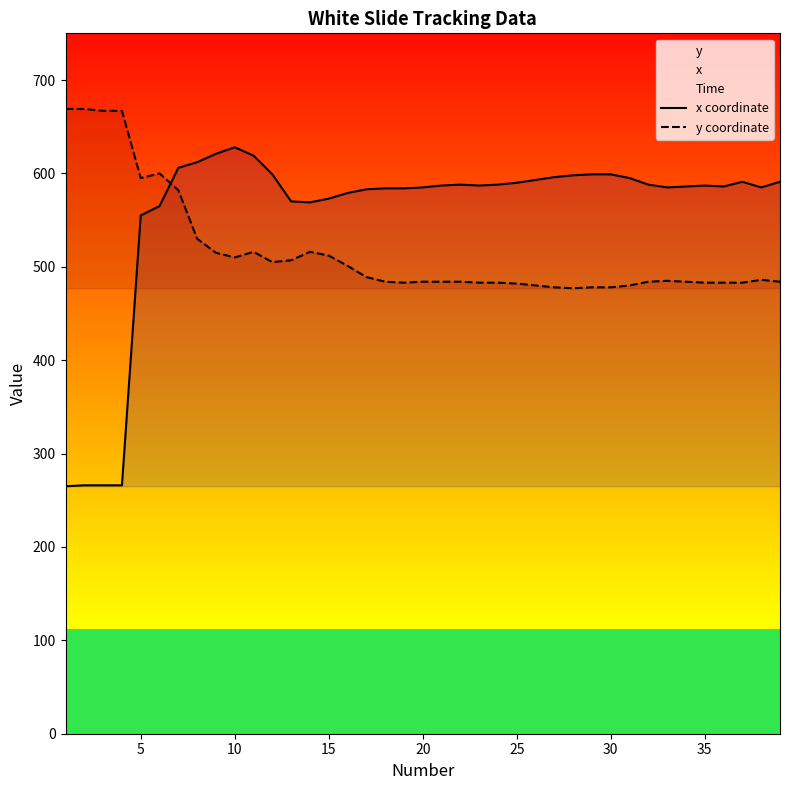

Reading left to right, what are all the values shown in this chart?

x coordinate: 265	266	266	266	555	565	606	612	621	628	619	599	570	569	573	579	583	584	584	585	587	588	587	588	590	593	596	598	599	599	595	588	585	586	587	586	591	585	591
y coordinate: 669	669	667	667	595	600	582	530	515	510	516	505	507	516	512	501	489	484	483	484	484	484	483	483	482	480	478	477	478	478	480	484	485	484	483	483	483	486	484